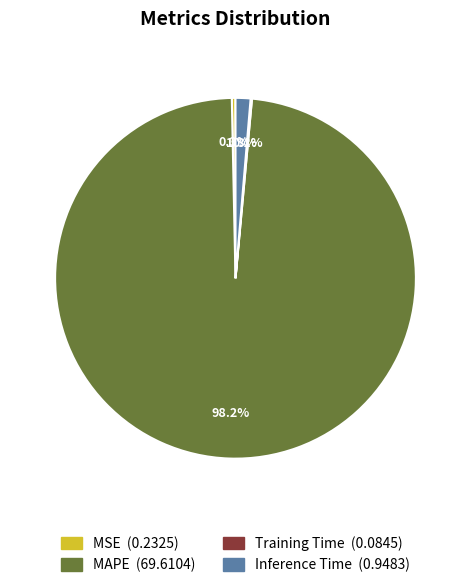

Is there a majority slice in this chart?

Yes